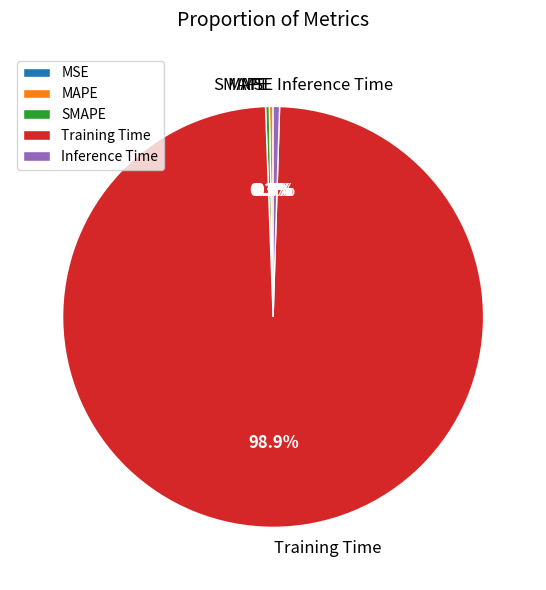

Which category has the biggest portion of the pie?

Training Time